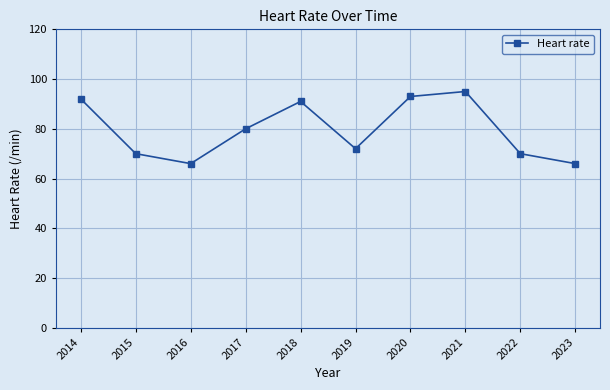

What is the change in value from 2014 to 2022?

-22